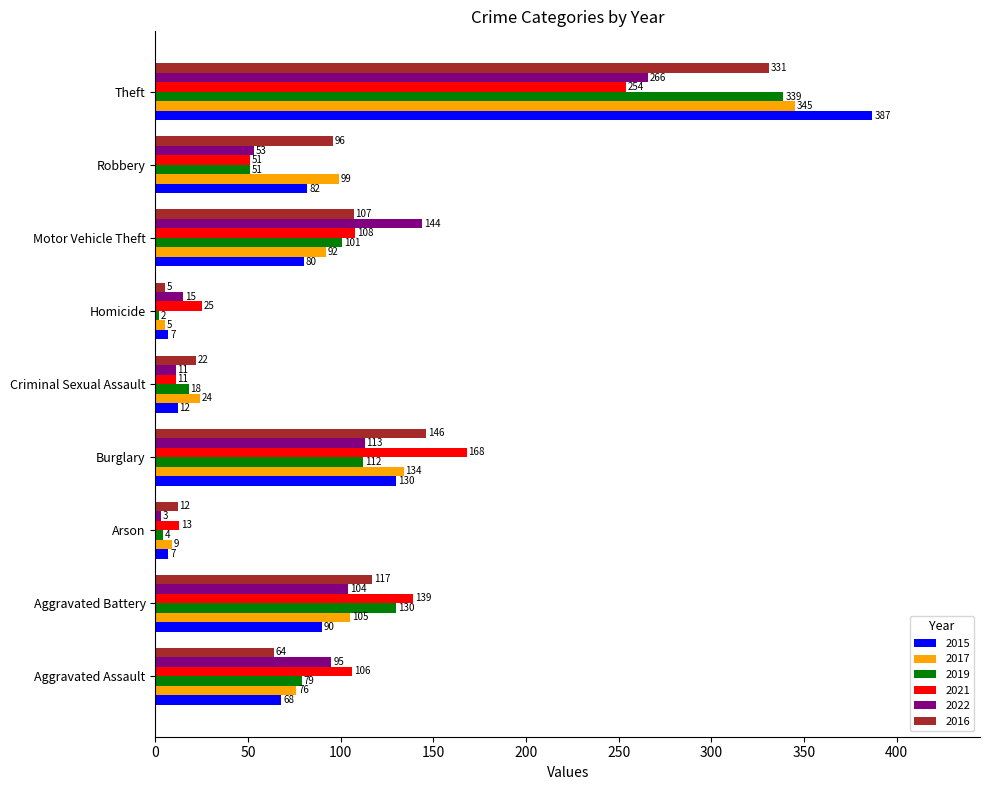

Which series has the largest range (max minus min)?

2015